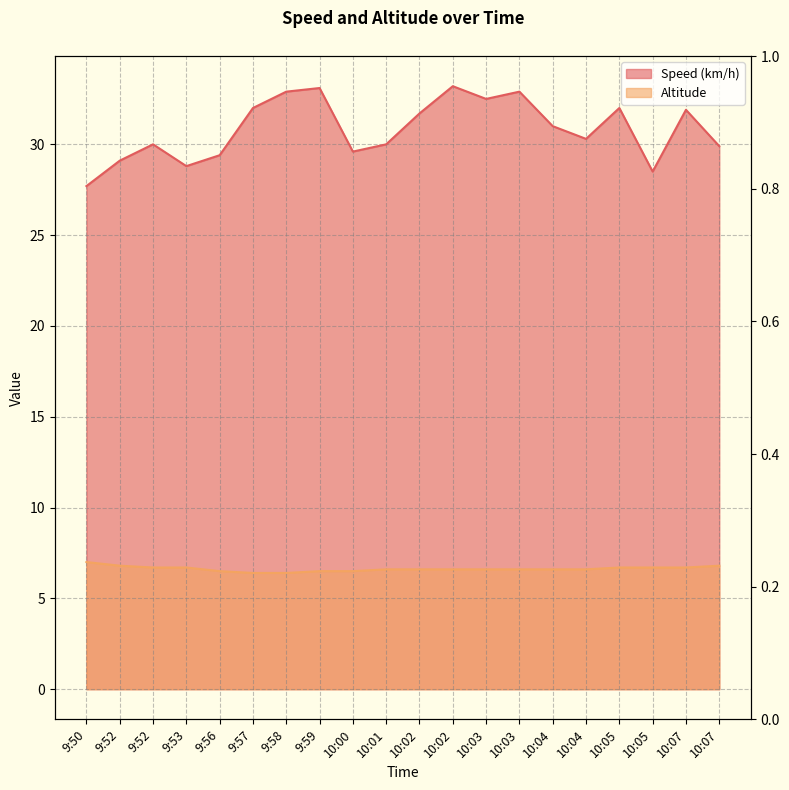

Reading right to left, list all the values displayed in this chart.

Speed (km/h): 10:07=29.9	10:07=31.9	10:05=28.5	10:05=32.0	10:04=30.3	10:04=31.0	10:03=32.9	10:03=32.5	10:02=33.2	10:02=31.7	10:01=30.0	10:00=29.6	9:59=33.1	9:58=32.9	9:57=32.0	9:56=29.4	9:53=28.8	9:52=30.0	9:52=29.1	9:50=27.7
Altitude: 10:07=6.8	10:07=6.7	10:05=6.7	10:05=6.7	10:04=6.6	10:04=6.6	10:03=6.6	10:03=6.6	10:02=6.6	10:02=6.6	10:01=6.6	10:00=6.5	9:59=6.5	9:58=6.4	9:57=6.4	9:56=6.5	9:53=6.7	9:52=6.7	9:52=6.8	9:50=7.0